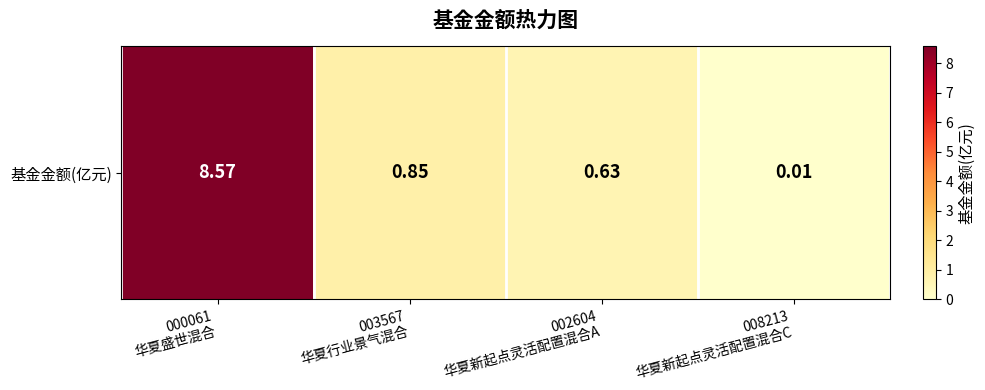

At which label is the value closest to 4?

003567
华夏行业景气混合